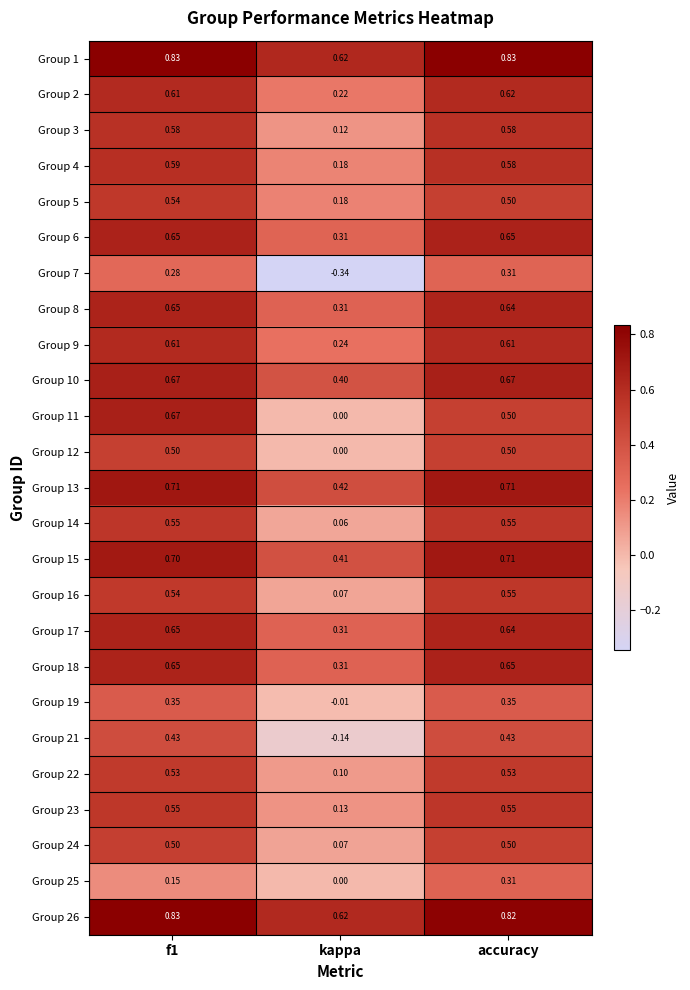

At which label does Group 26 reach its minimum?

kappa